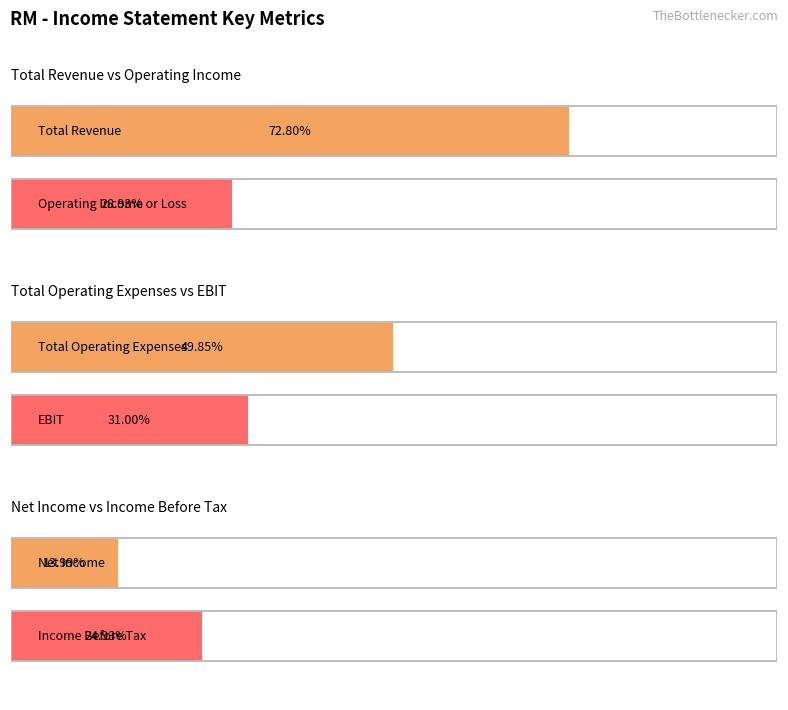

The value of Total Operating Expenses at 2022-03-31 is 49121. True or false?

False